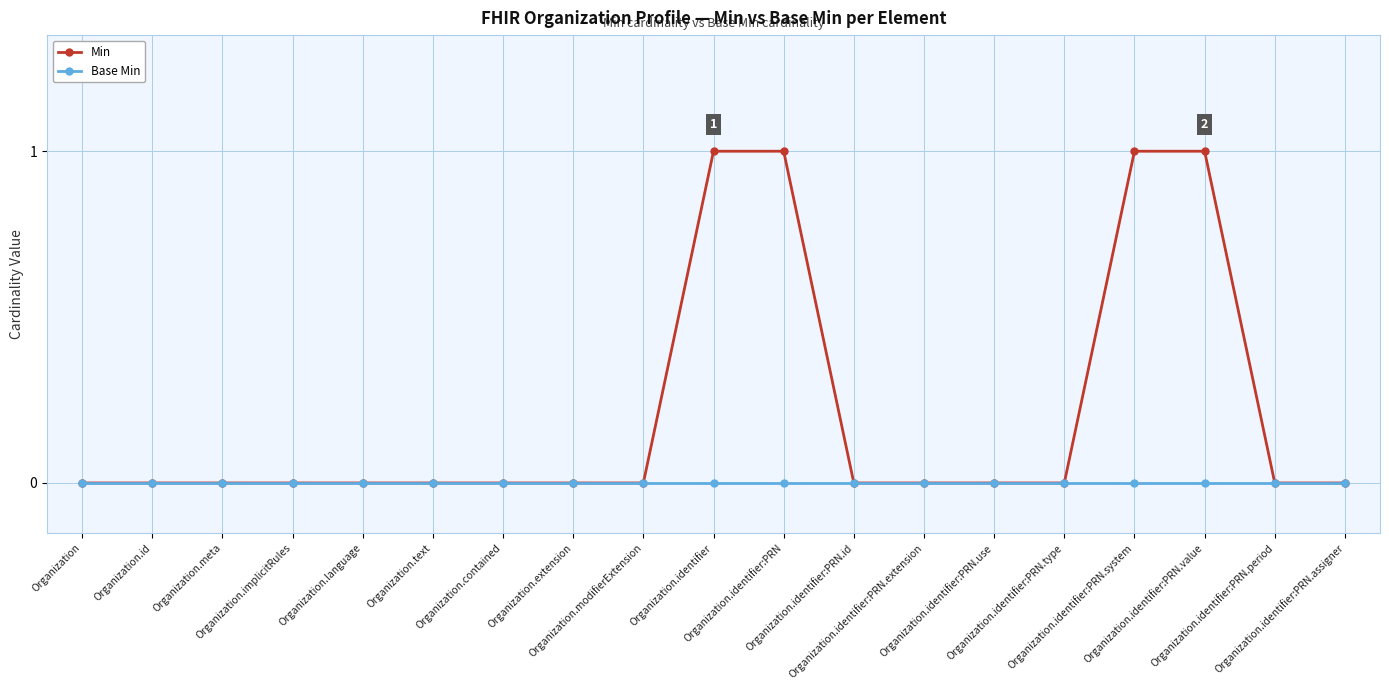

Which series has the largest total across all categories?

Min